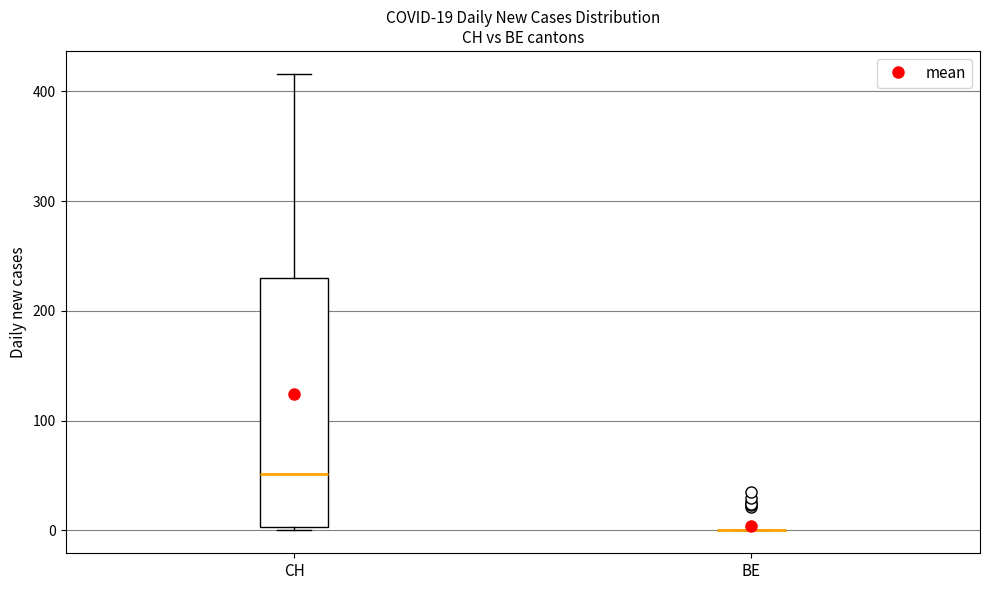

Which box is the tallest, from its lower edge to its upper edge?

CH